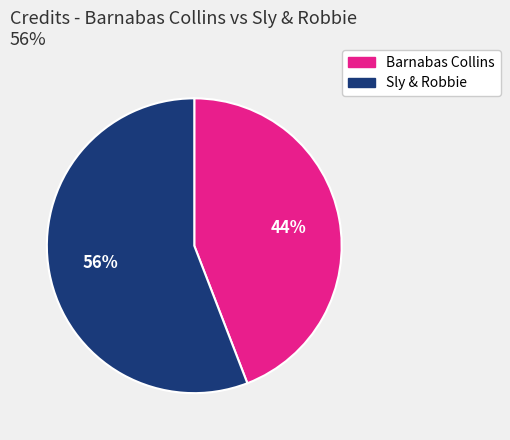

Which category has the smallest portion of the pie?

Barnabas Collins